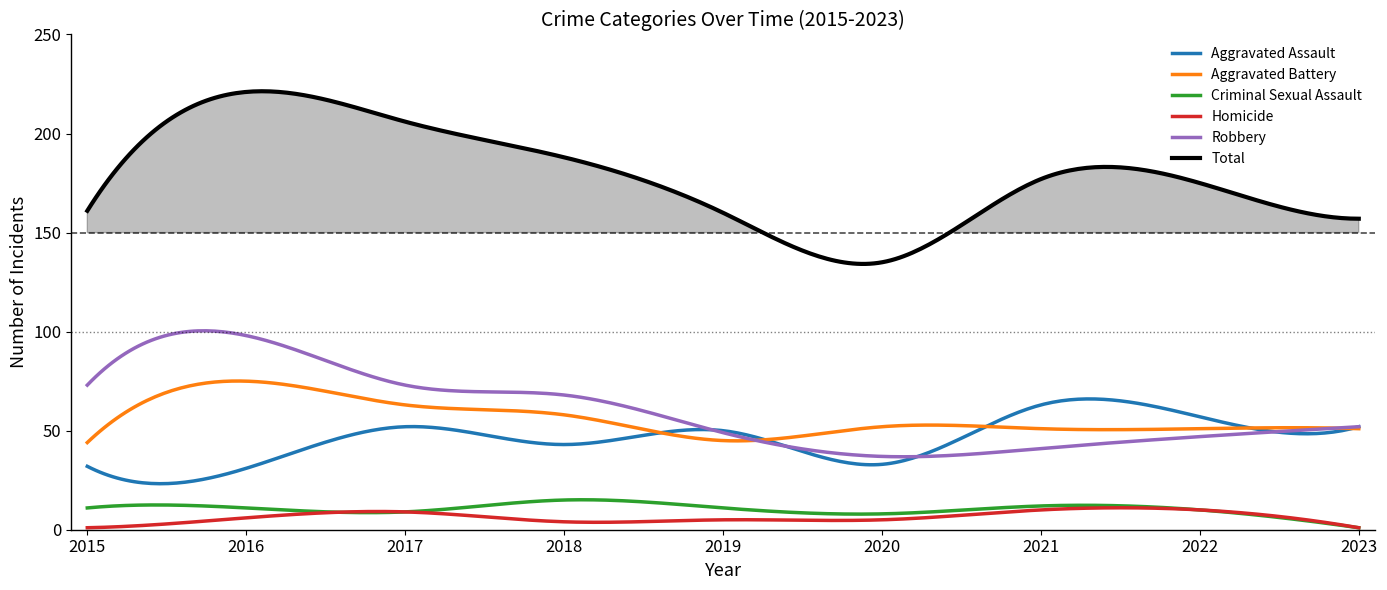

At how many categories does at least one series exceed 76?

9